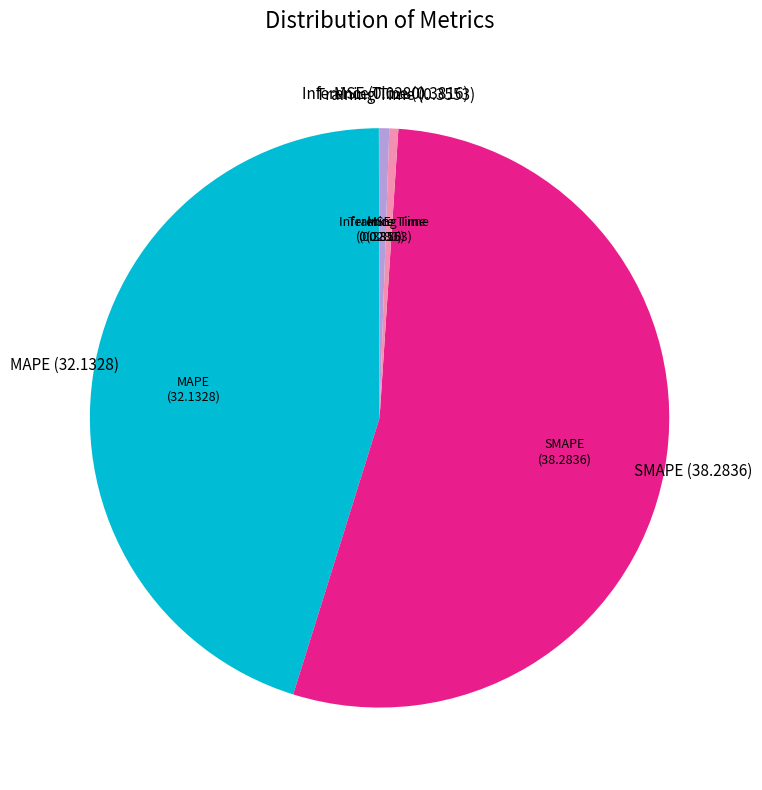

Is it true that Training Time is 0% of the pie?

True